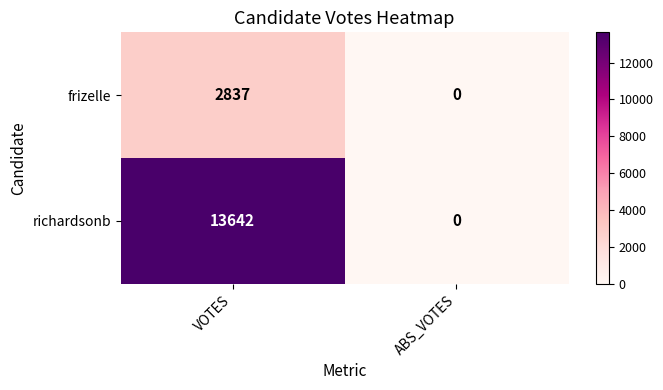

Count the number of categories in the chart.

2